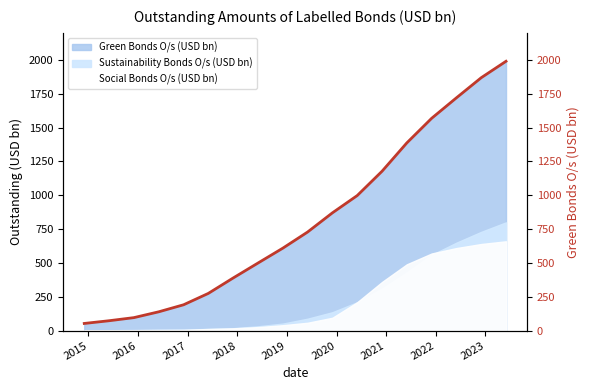

The value at 2015 is 16. True or false?

False